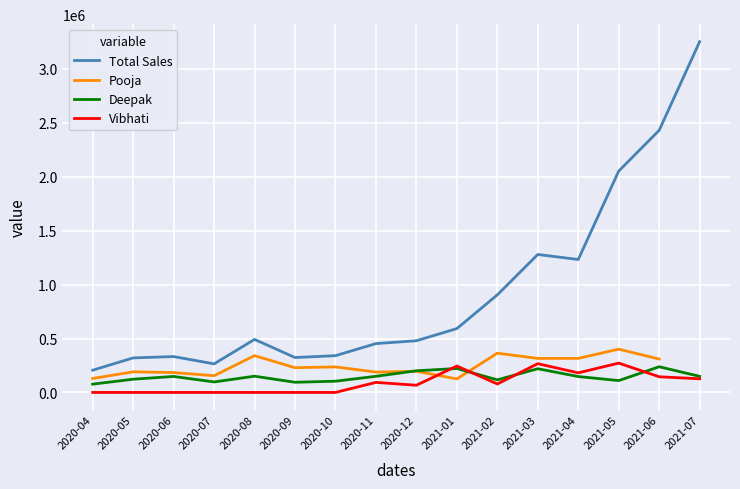

Does the chart display data point markers on the line(s)?

No